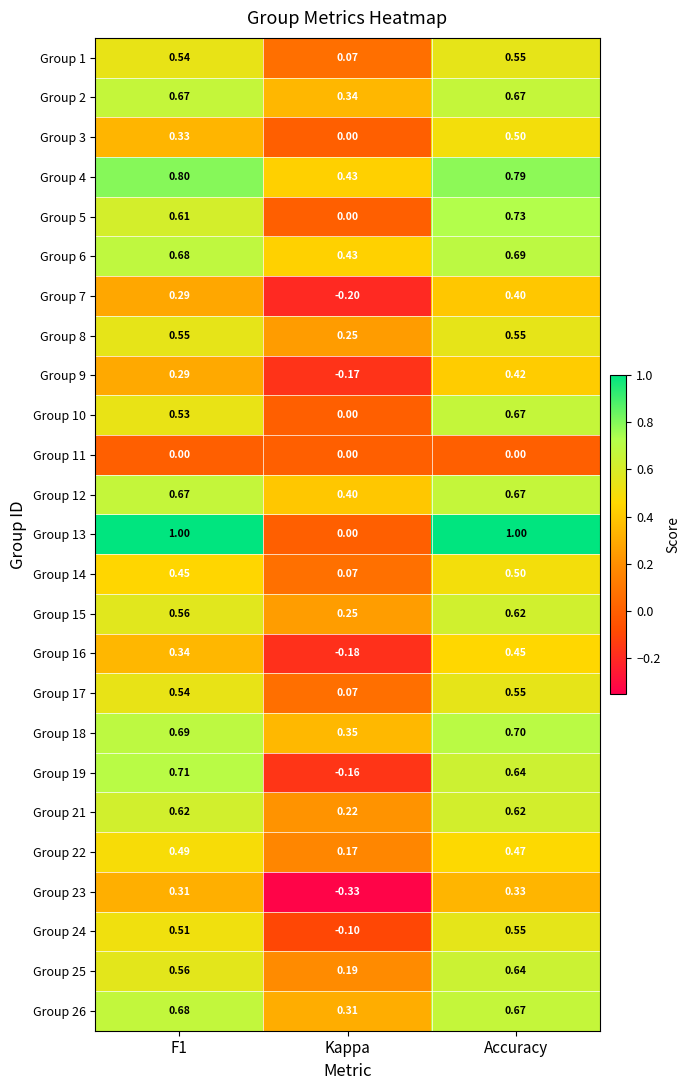

Where is Group 6 nearest to the value 0?

Kappa